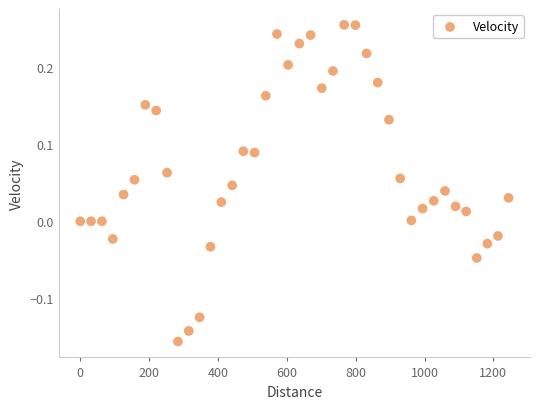

What is the range of Y values (max minus min)?

0.4